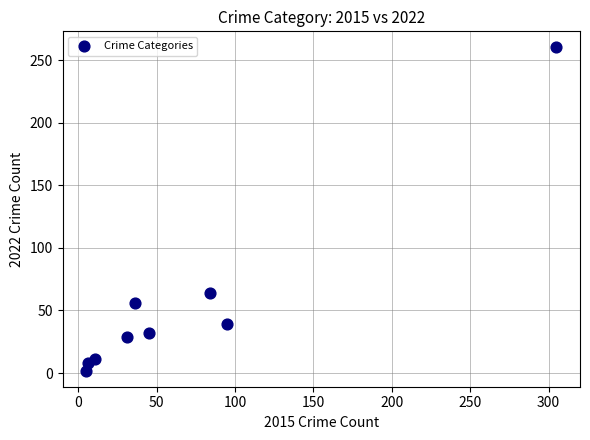

What is the average Y value?

56